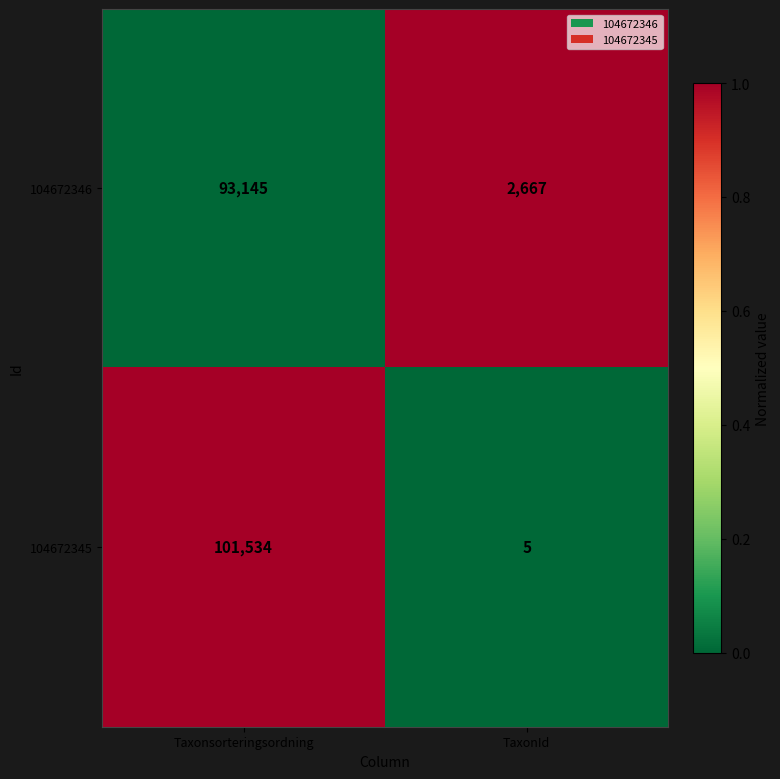

What value does the 104672345 series have at TaxonId?

5